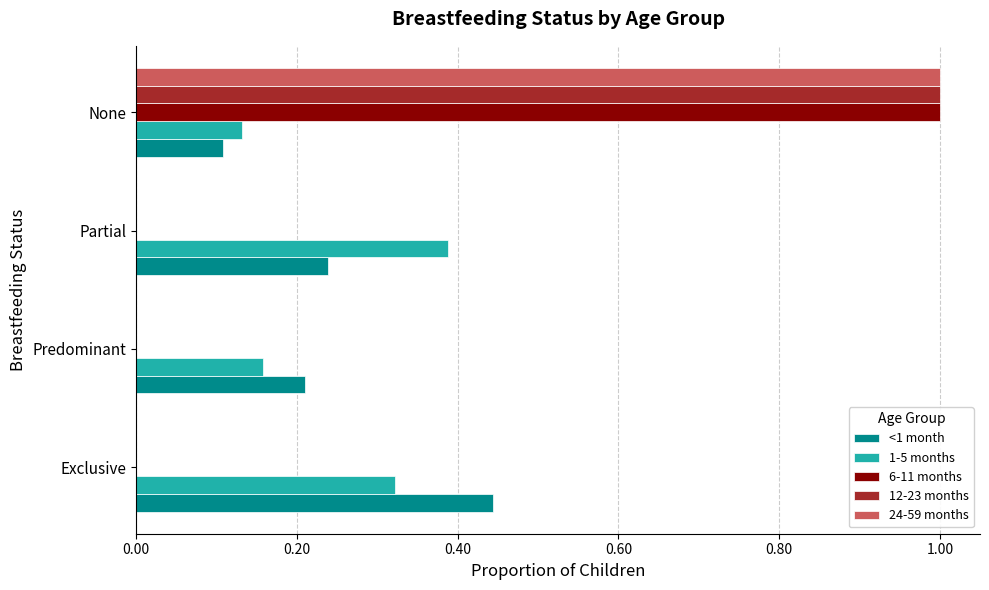

What is the sum of all <1 month values?

1.0